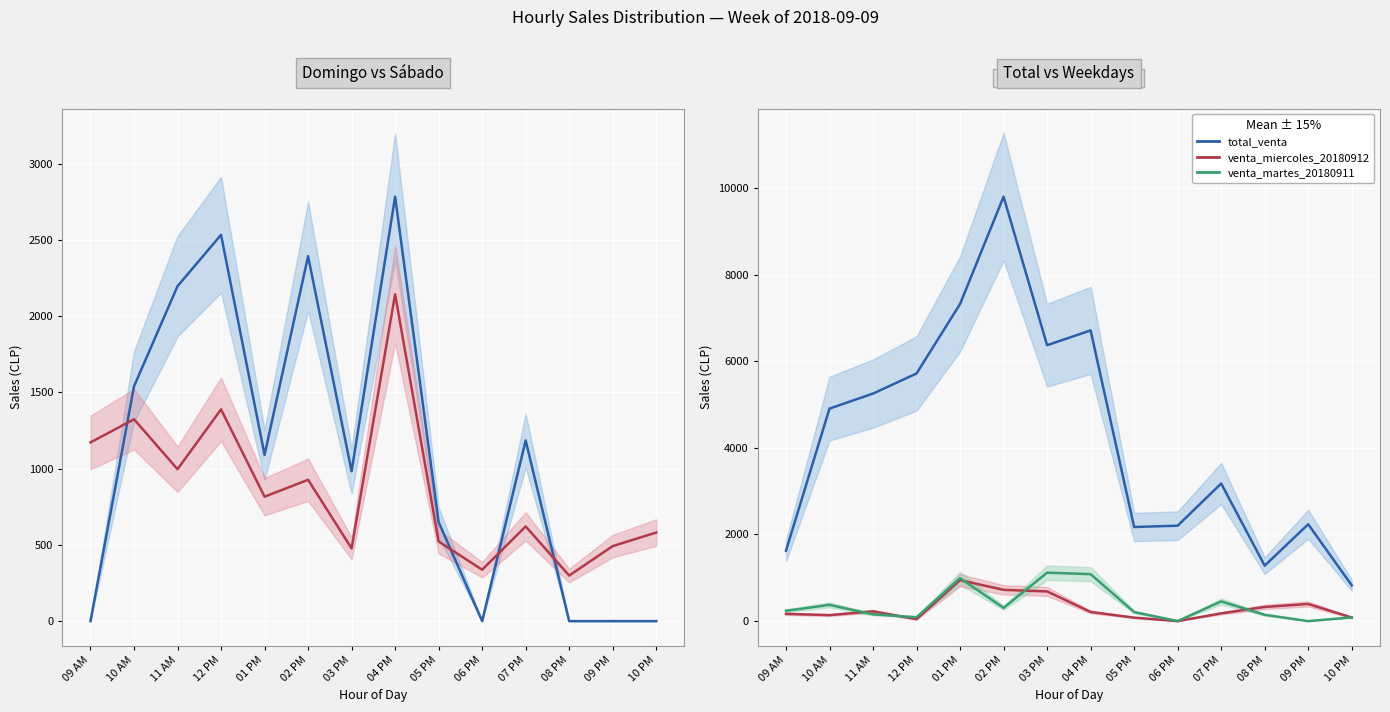

What is the highest value of the venta_martes_20180911 series?

1118.0